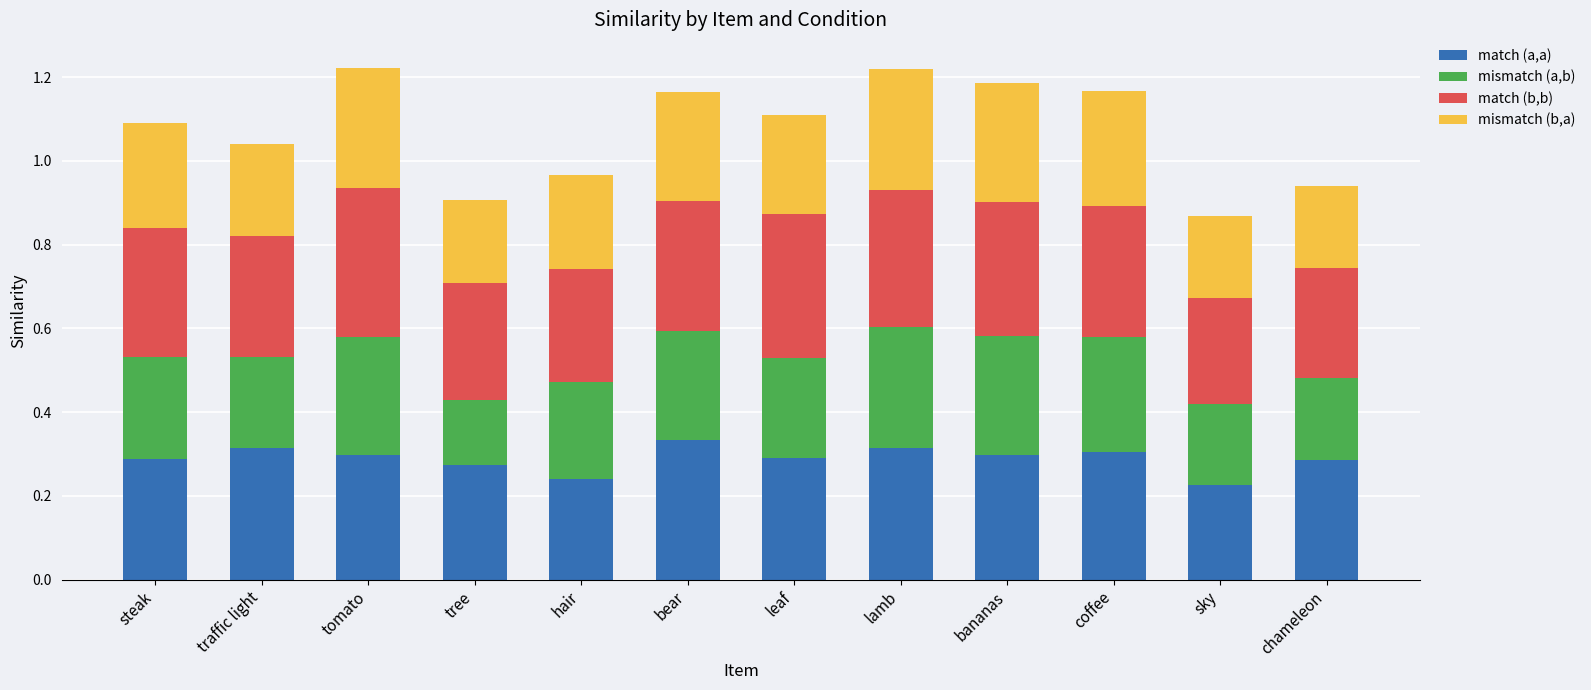

The match (a,a) series shows 0.4 at coffee. True or false?

False